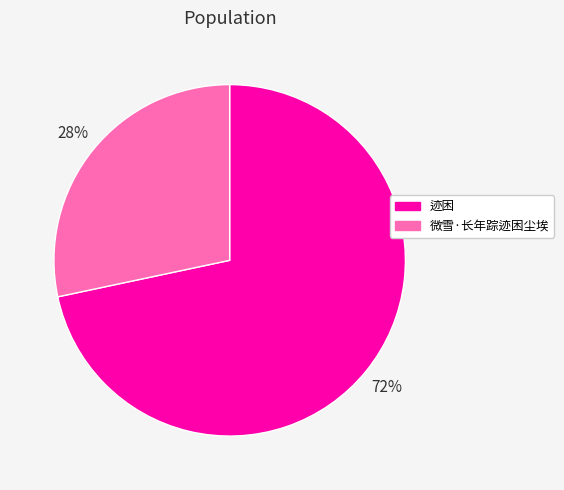

To the nearest percent, what portion does 微雪·长年踪迹困尘埃 represent?

28%